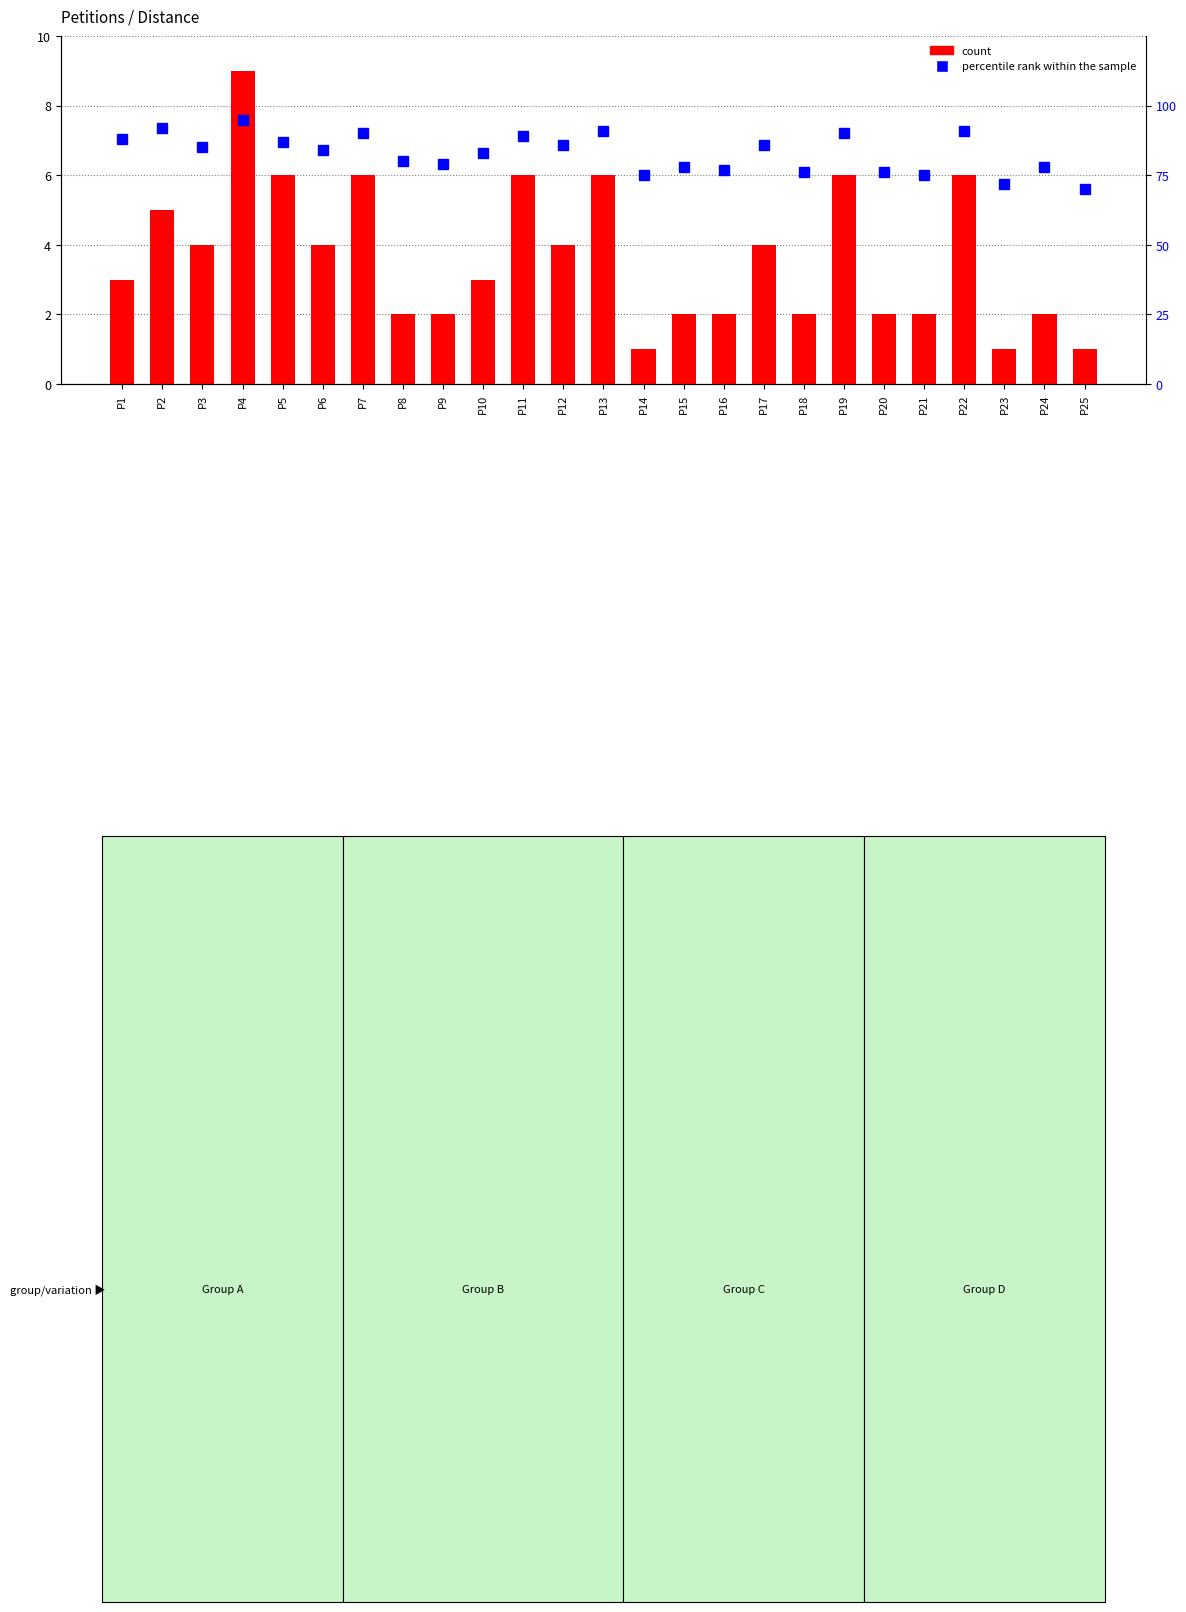

Rank the series at P15 from lowest to highest value.

count, percentile rank within the sample